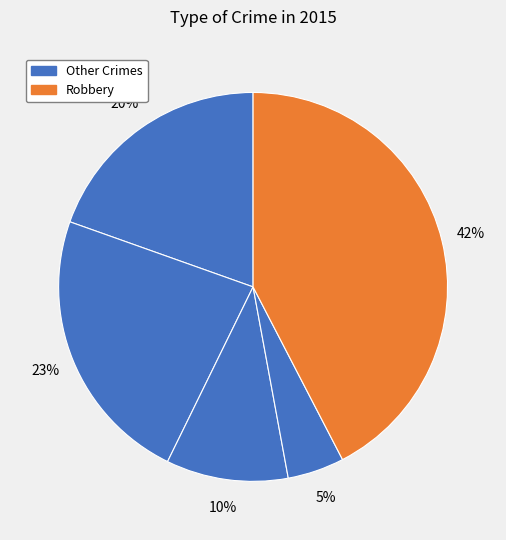

Does any single category account for the majority?

No